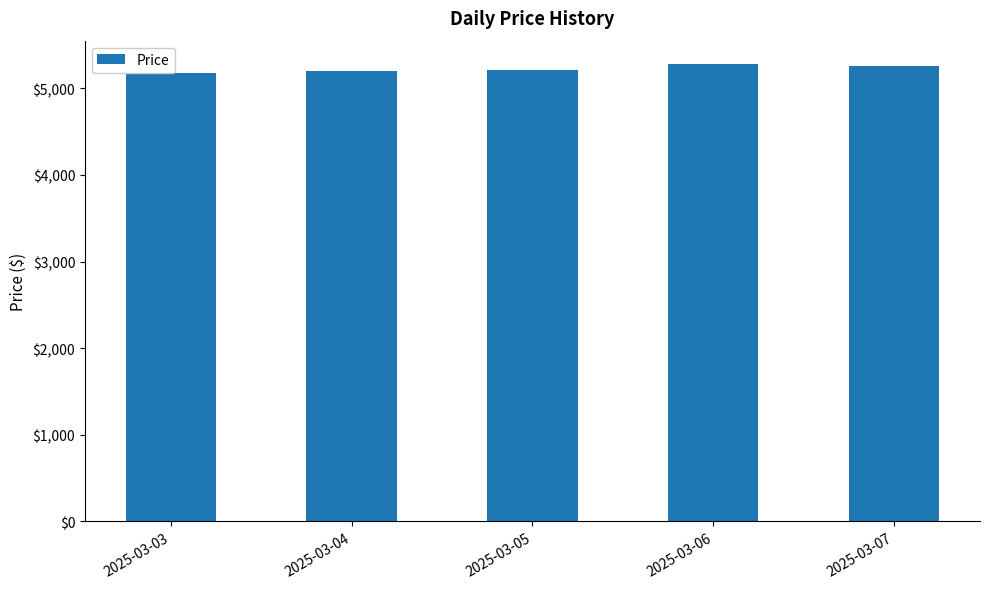

The value at 2025-03-03 is 3317. True or false?

False